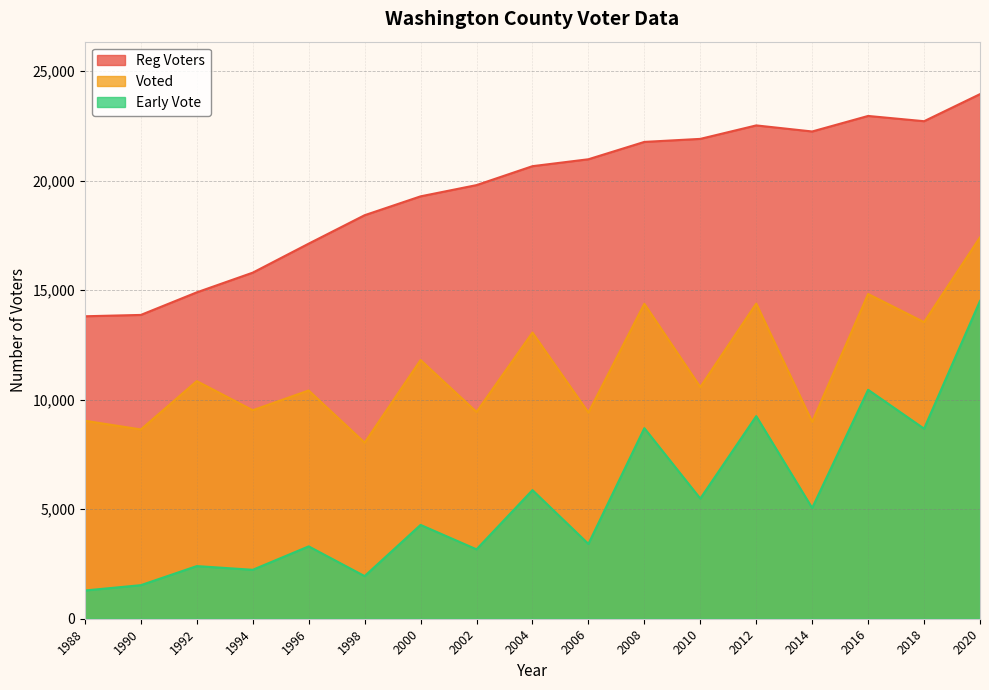

What is the difference between the Voted values at 2012 and 1998?

6349